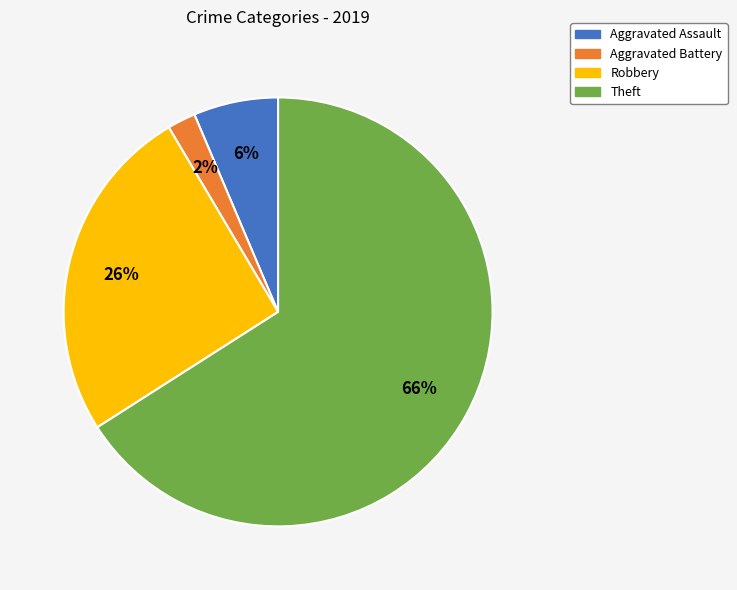

Between Aggravated Assault and Robbery, which is larger?

Robbery